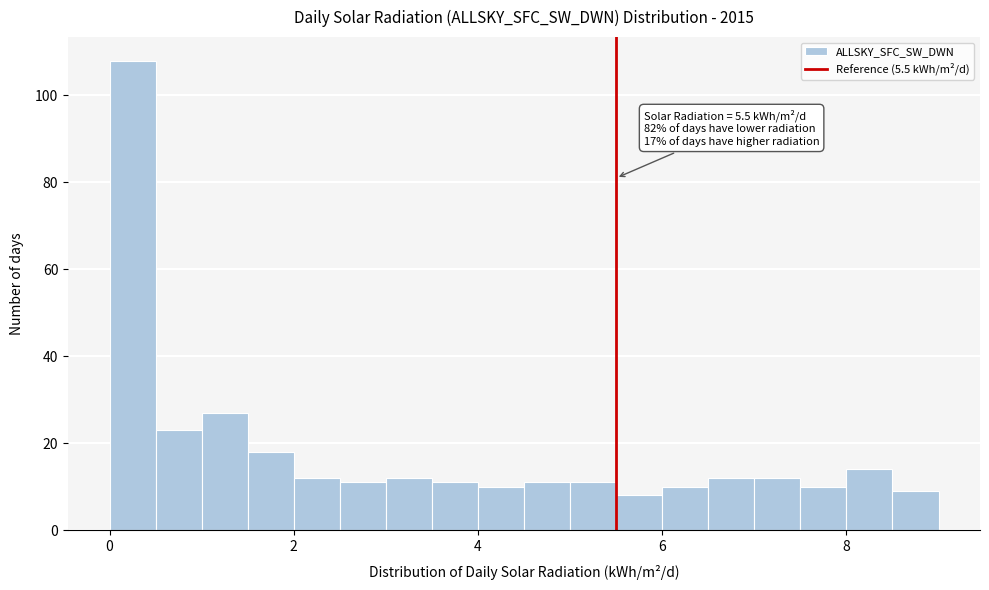

Read against the x-axis, roughly where is the centre of the tallest bar?

0.2